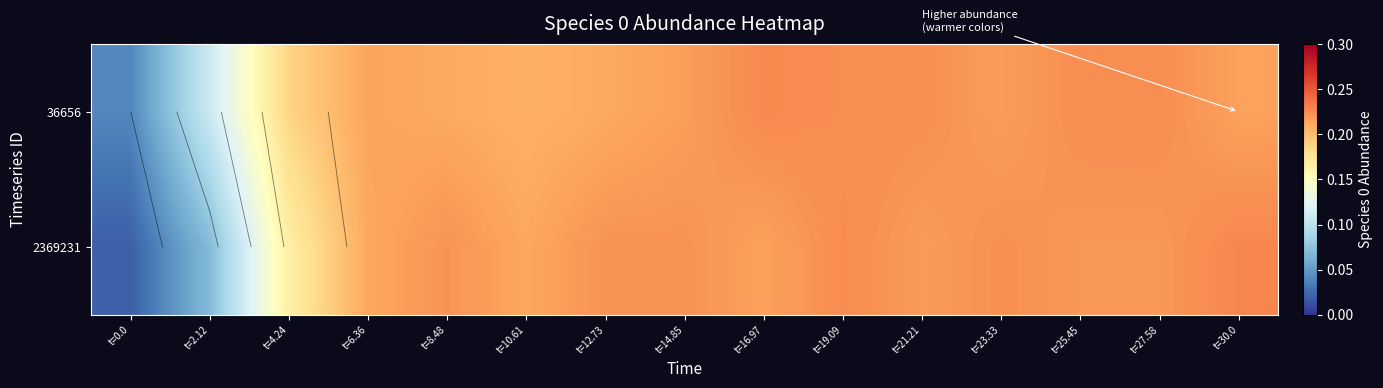

The value of 36656 at t=4.24 is 0.1. True or false?

False